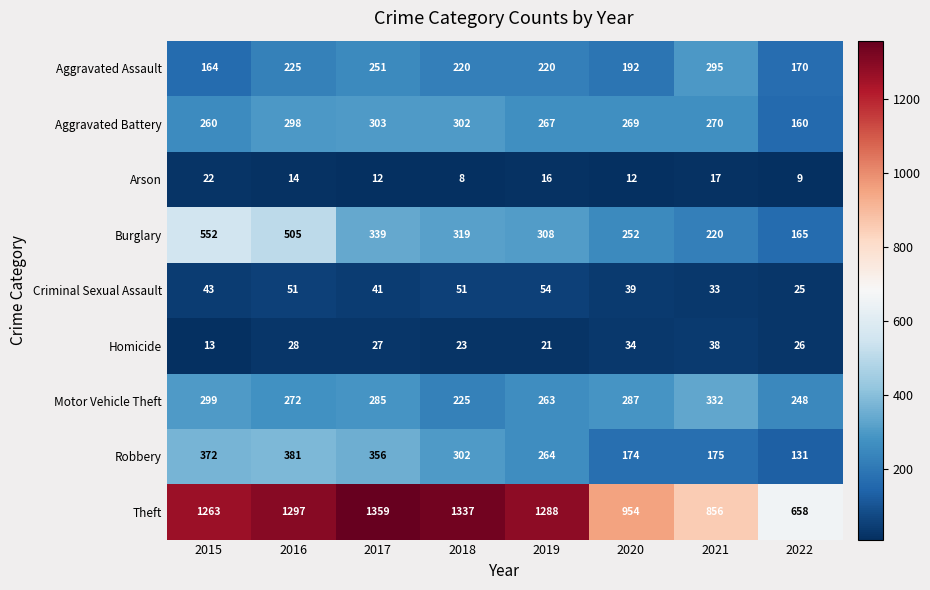

At which category does the chart reach its minimum across all series?

2018